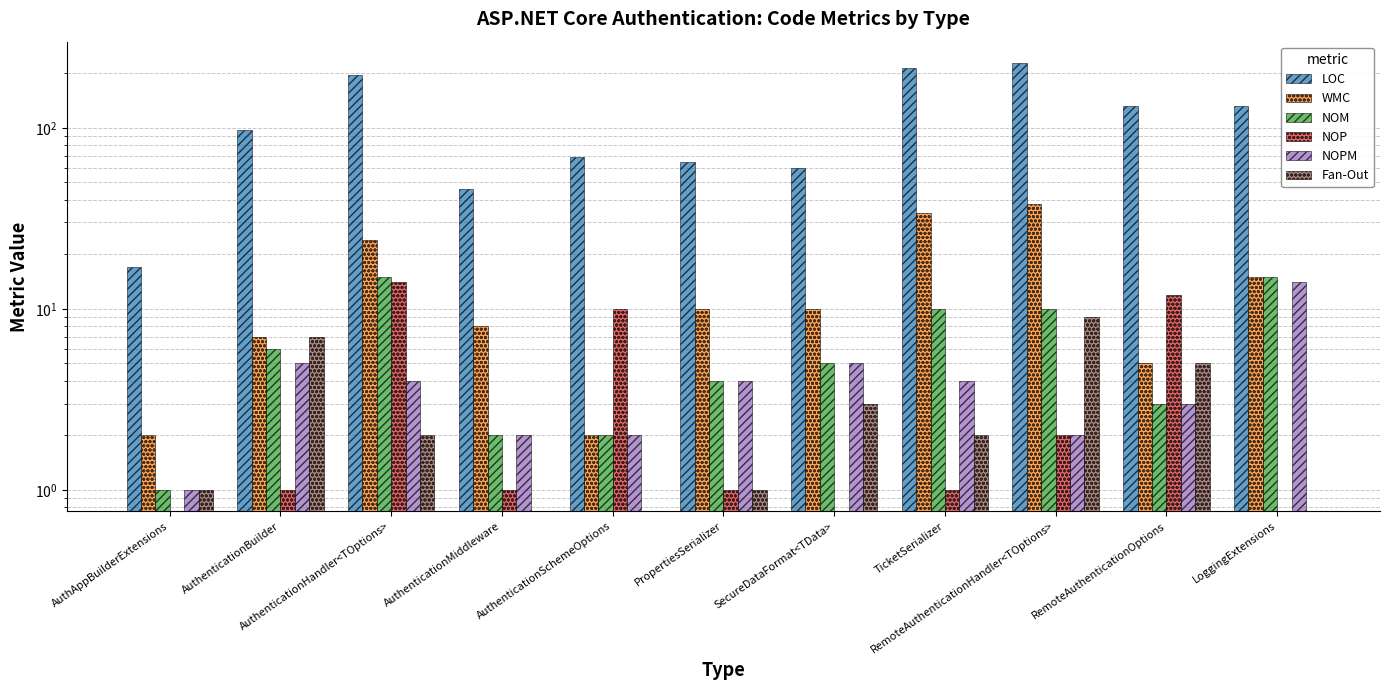

Does the chart contain any negative values?

No